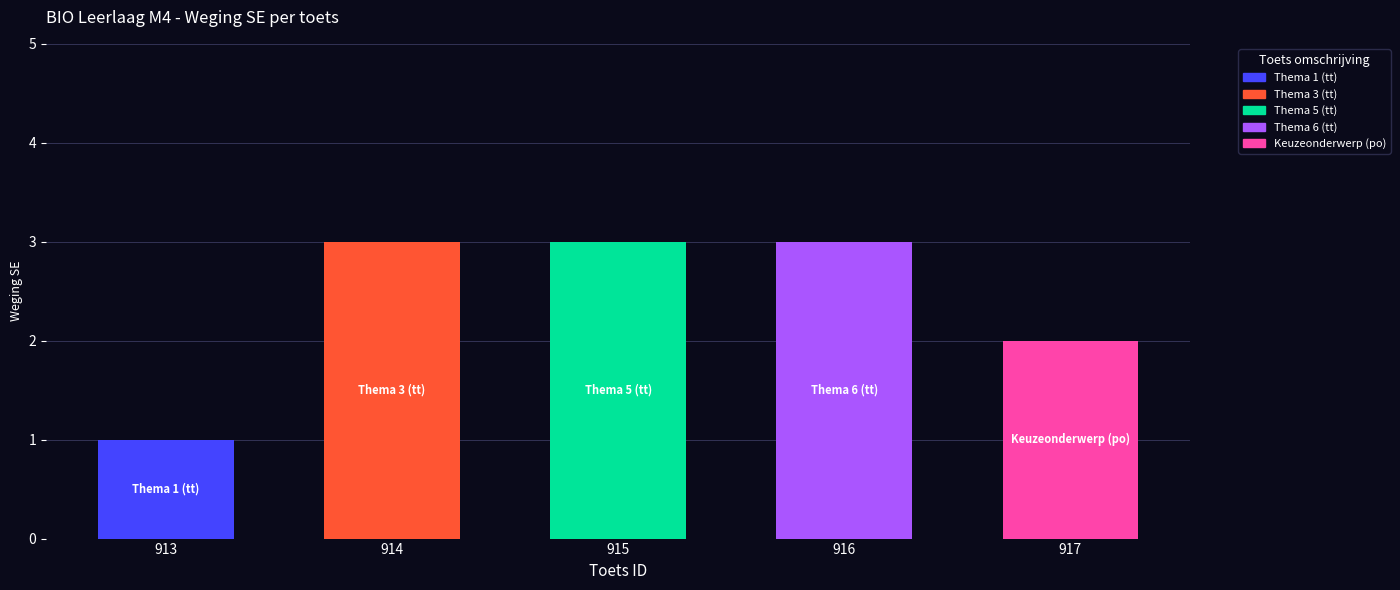

What is the value of the 5th bar from the left?

2